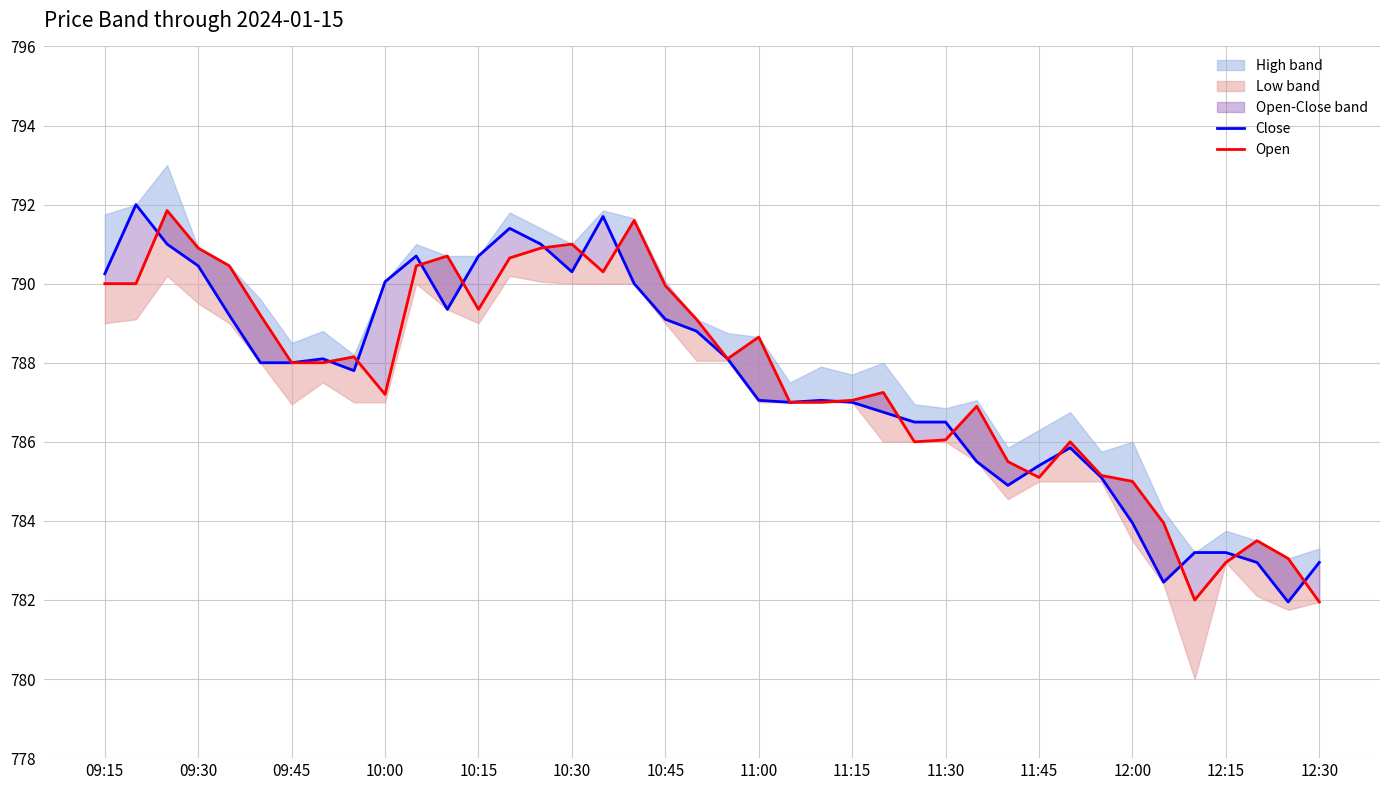

Which series has the largest range (max minus min)?

Close